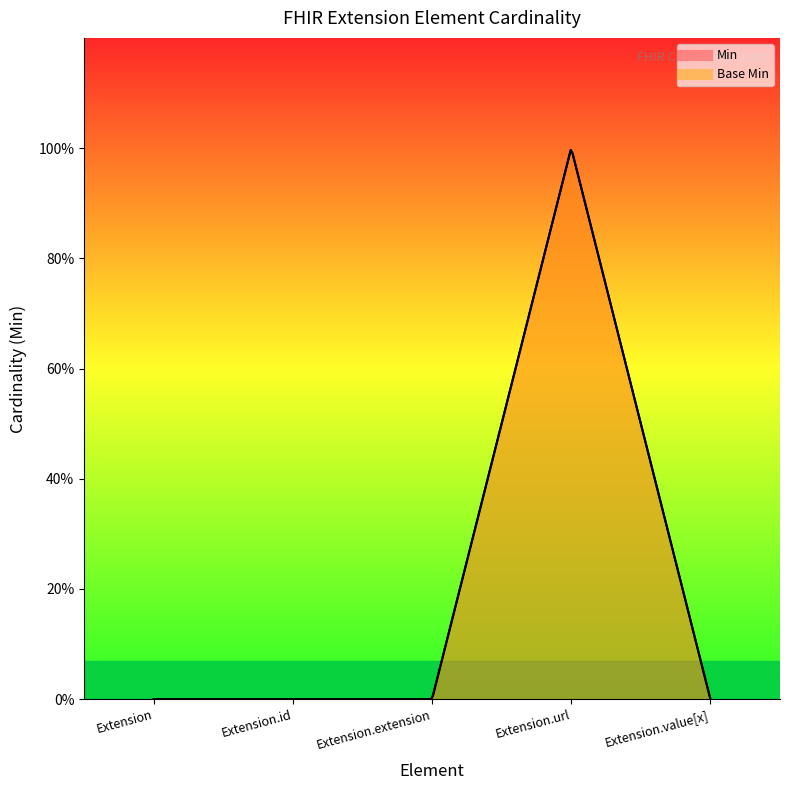

Reading left to right, list all the values displayed in this chart.

Min: 0	0	0	1	0
Base Min: 0	0	0	1	0